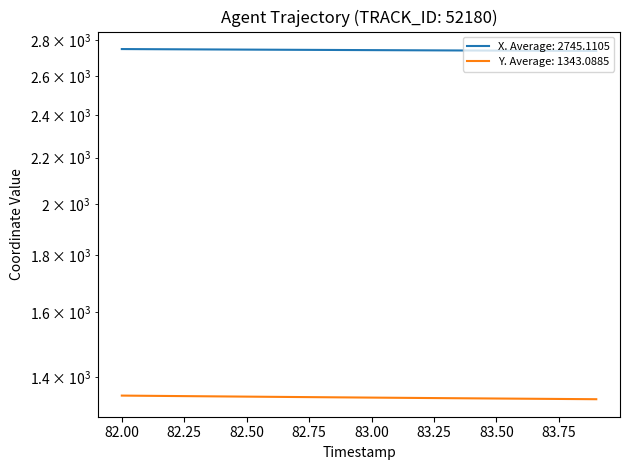

What is the difference between the highest and lowest values at 82.8?

1402.1